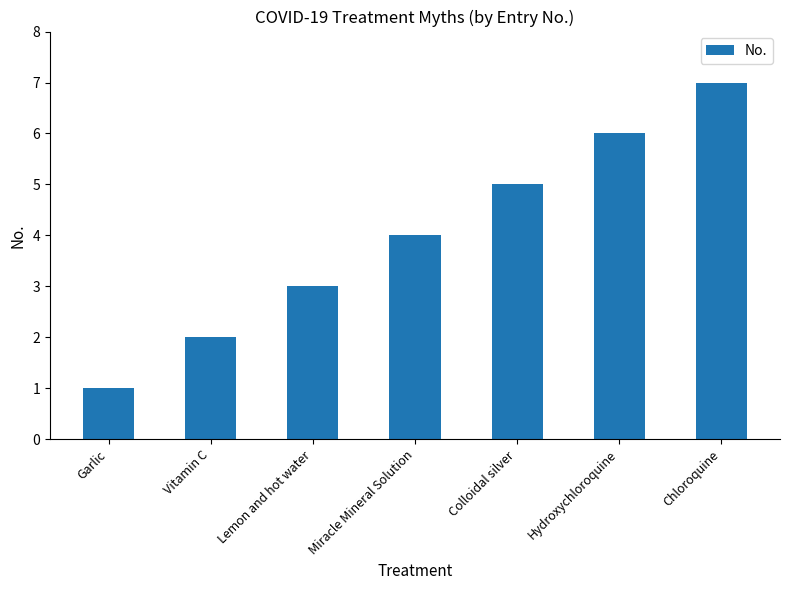

What position from the right is Hydroxychloroquine?

2